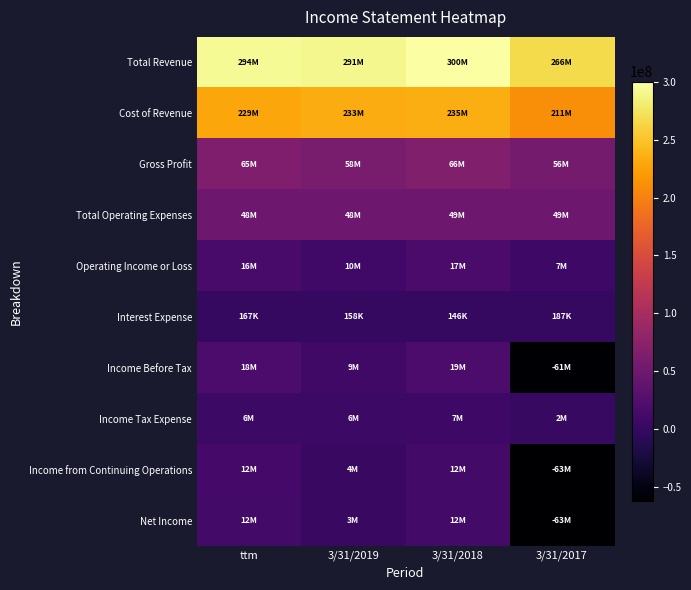

Reading left to right, what are all the values shown in this chart?

Total Revenue: ttm=293527000	3/31/2019=291125000	3/31/2018=300403000	3/31/2017=266459000
Cost of Revenue: ttm=228988000	3/31/2019=232805000	3/31/2018=234516000	3/31/2017=210640000
Gross Profit: ttm=64539000	3/31/2019=58319000	3/31/2018=65886000	3/31/2017=55818000
Total Operating Expenses: ttm=48302000	3/31/2019=48181000	3/31/2018=49184000	3/31/2017=48676000
Operating Income or Loss: ttm=16237000	3/31/2019=10138000	3/31/2018=16702000	3/31/2017=7142000
Interest Expense: ttm=167000	3/31/2019=158000	3/31/2018=146000	3/31/2017=187000
Income Before Tax: ttm=18380000	3/31/2019=9326000	3/31/2018=18550000	3/31/2017=-60771000
Income Tax Expense: ttm=5956000	3/31/2019=5753000	3/31/2018=6696000	3/31/2017=1846000
Income from Continuing Operations: ttm=12424000	3/31/2019=3573000	3/31/2018=11854000	3/31/2017=-62617000
Net Income: ttm=12223000	3/31/2019=3306000	3/31/2018=11583000	3/31/2017=-62848000